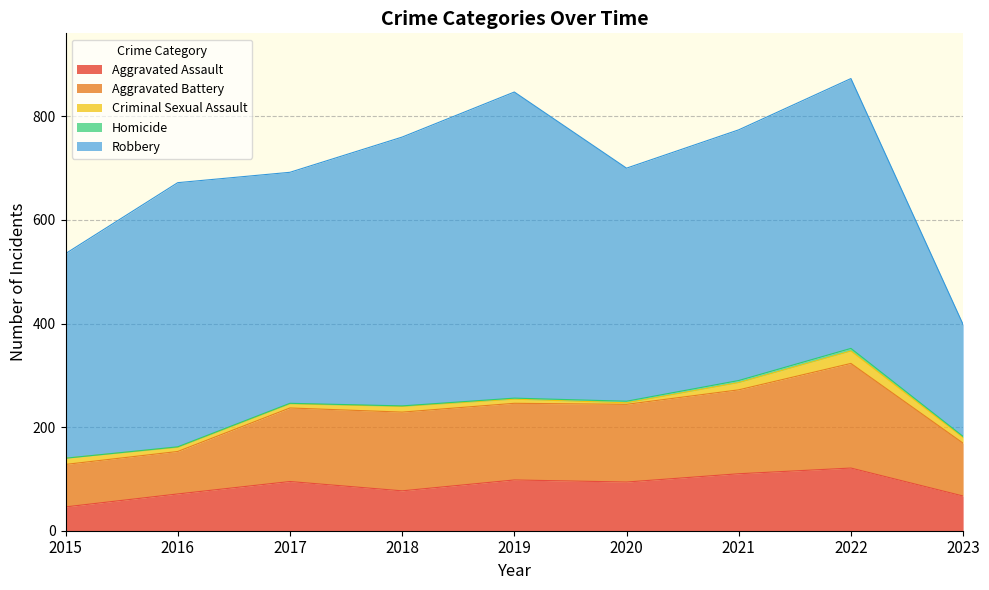

The Aggravated Battery series shows 139 at 2016. True or false?

False